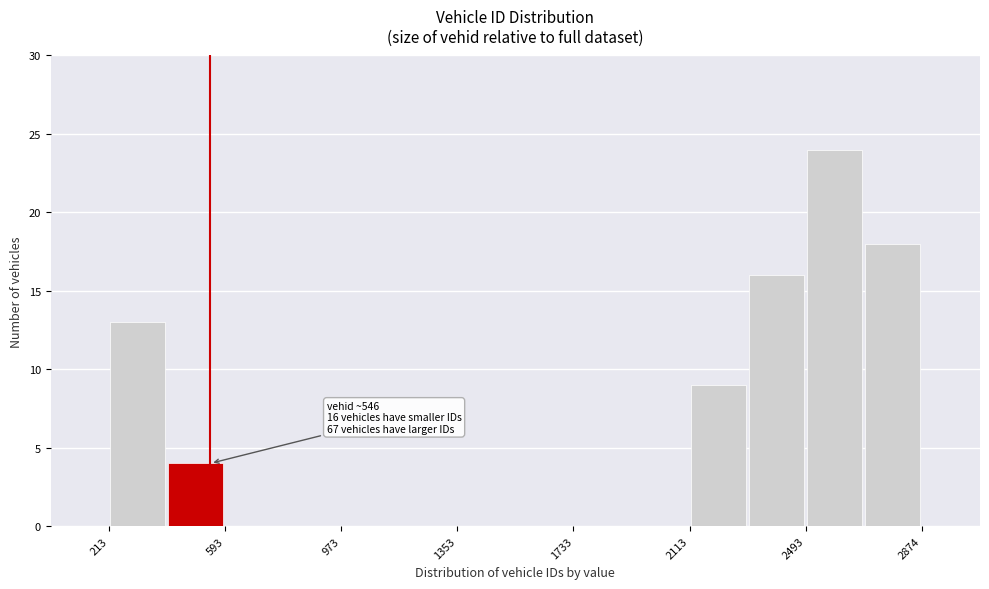

Read against the x-axis, roughly where is the centre of the tallest bar?

2600